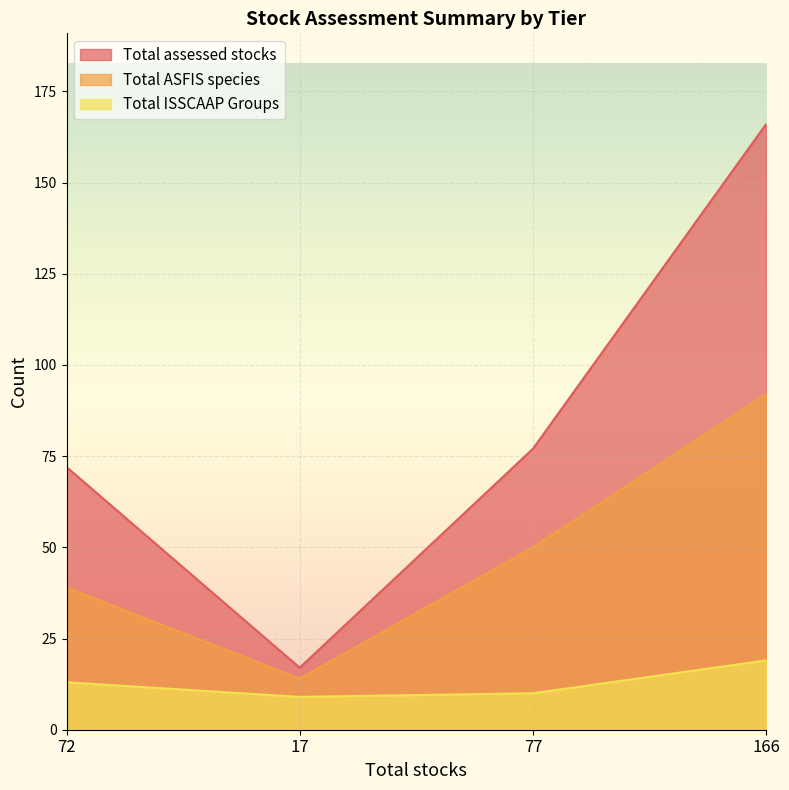

At which category does the chart reach its peak across all series?

166